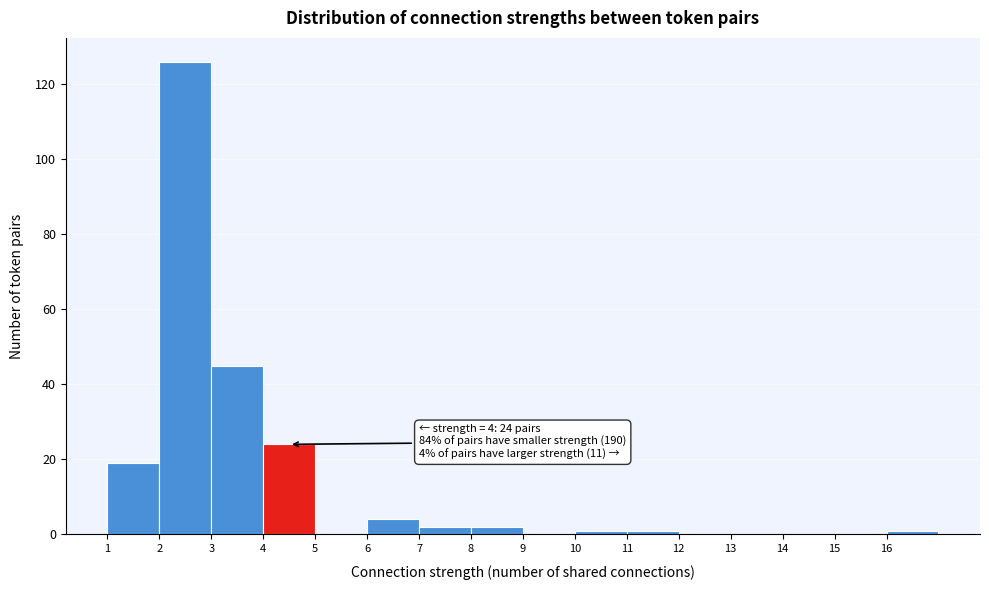

Over which range of the x-axis is the bar tallest?

2 to 3